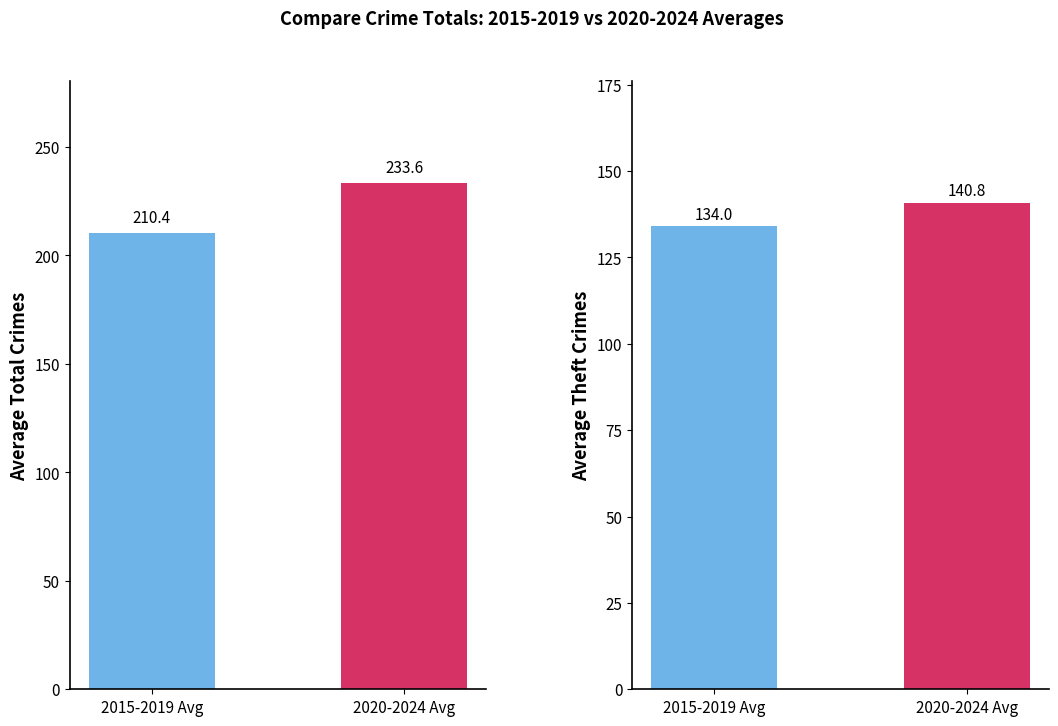

At which label does Theft Avg reach its minimum?

2015-2019 Avg